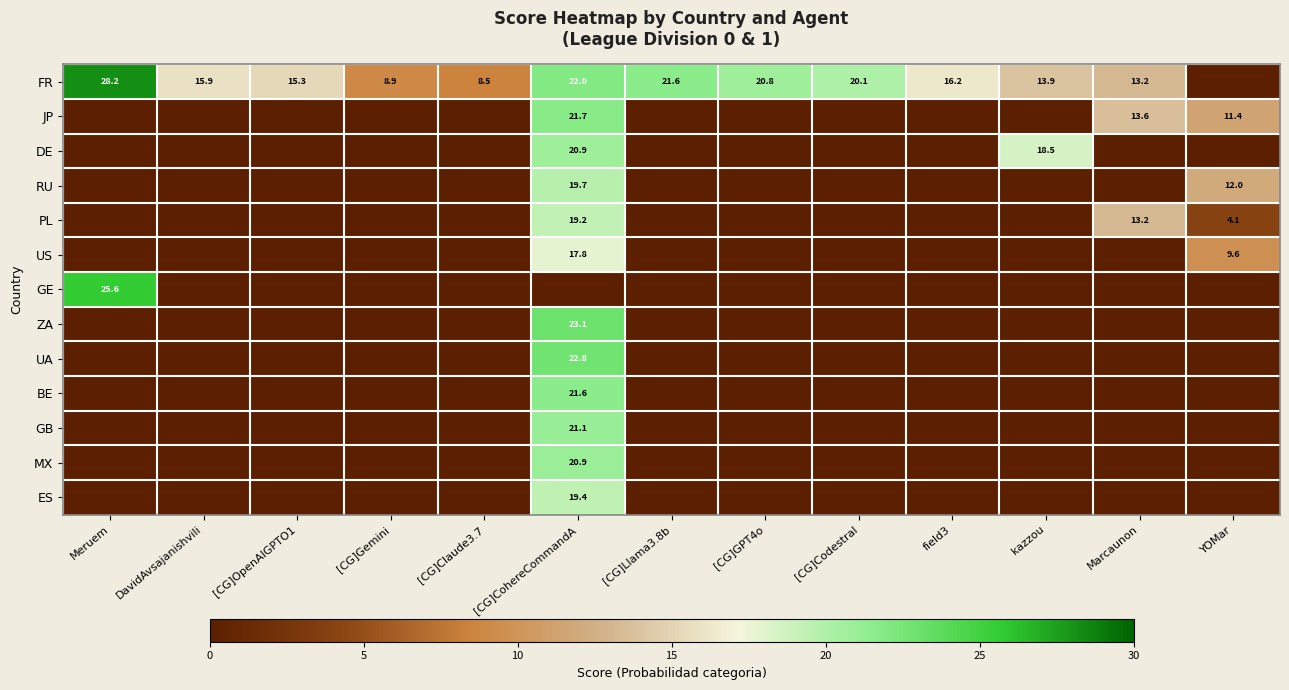

At Meruem, list the series in order from largest to smallest.

FR, GE, JP, DE, RU, PL, US, ZA, UA, BE, GB, MX, ES